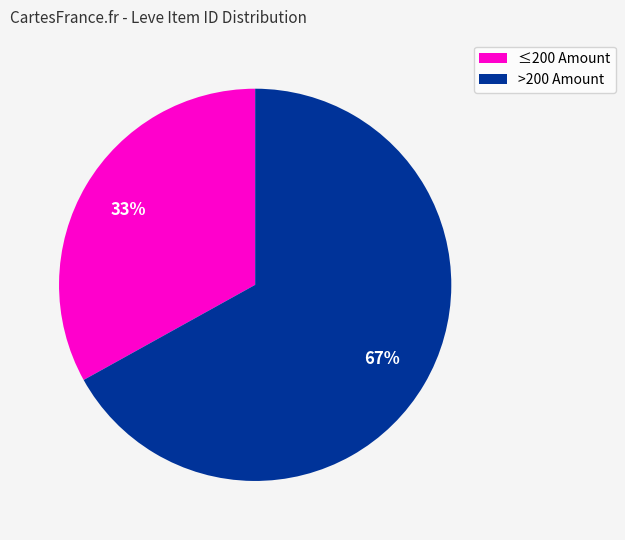

Rank the categories by value from highest to lowest.

>200 Amount, ≤200 Amount